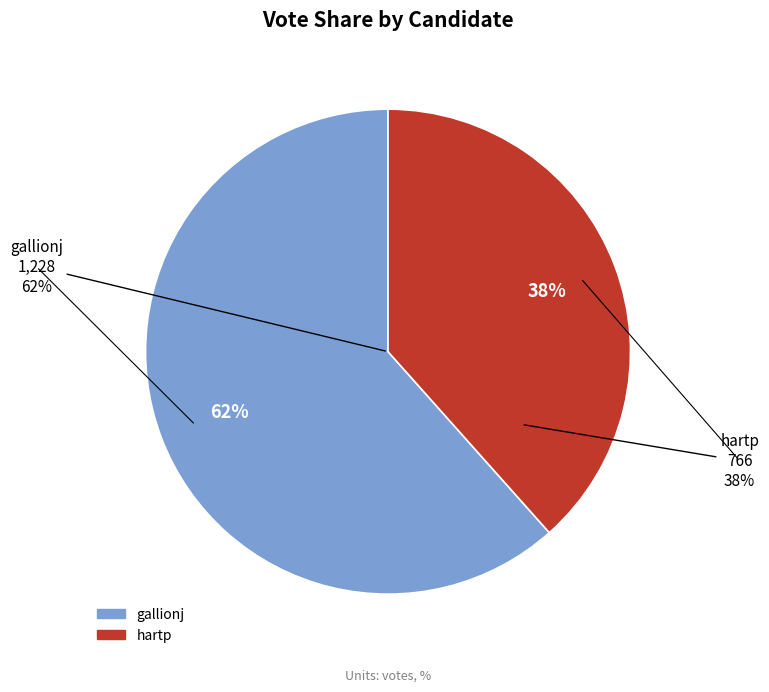

The gallionj slice represents 48% of the pie. True or false?

False